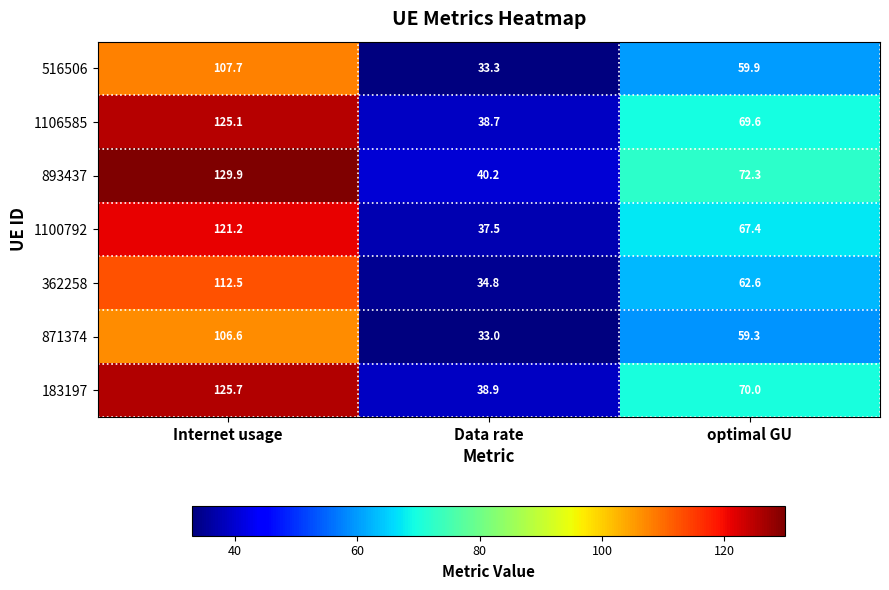

Is it true that 516506 equals 28.8 at optimal GU?

False